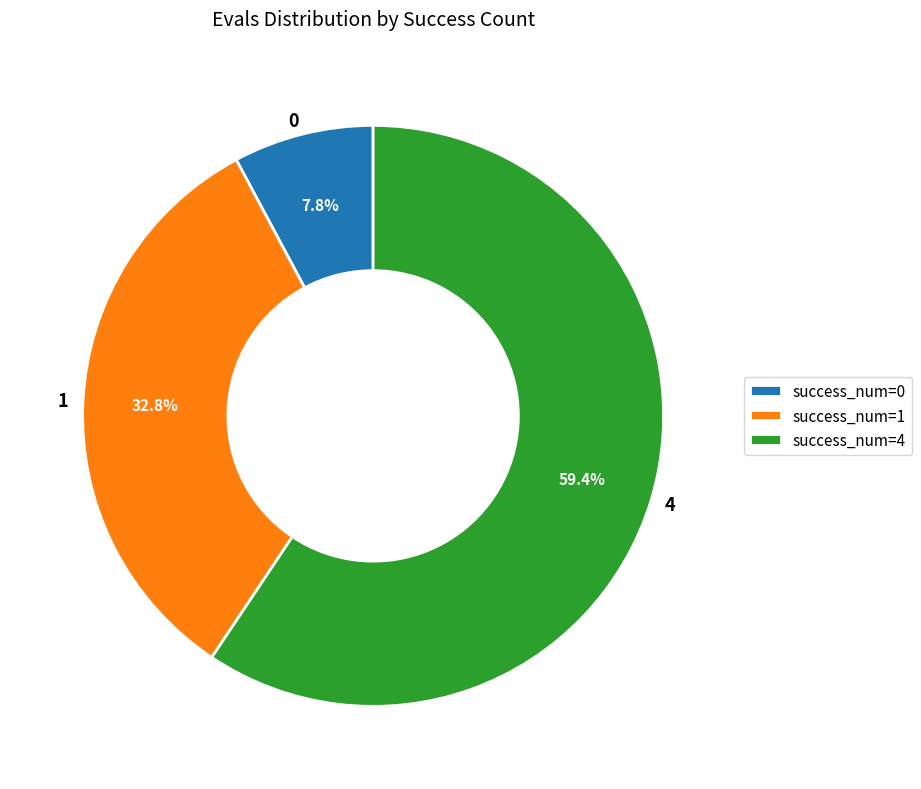

Is there a majority slice in this chart?

Yes